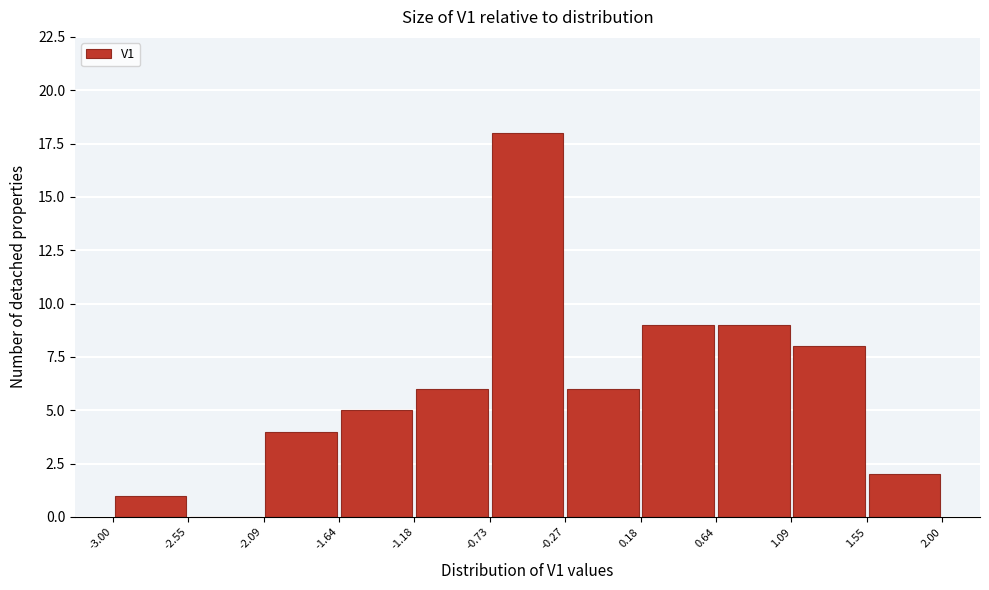

How tall is the bar that spans -3.00 to -2.55 on the x-axis? The values are not printed on the chart, so give them approximately, as read against the axis.

1